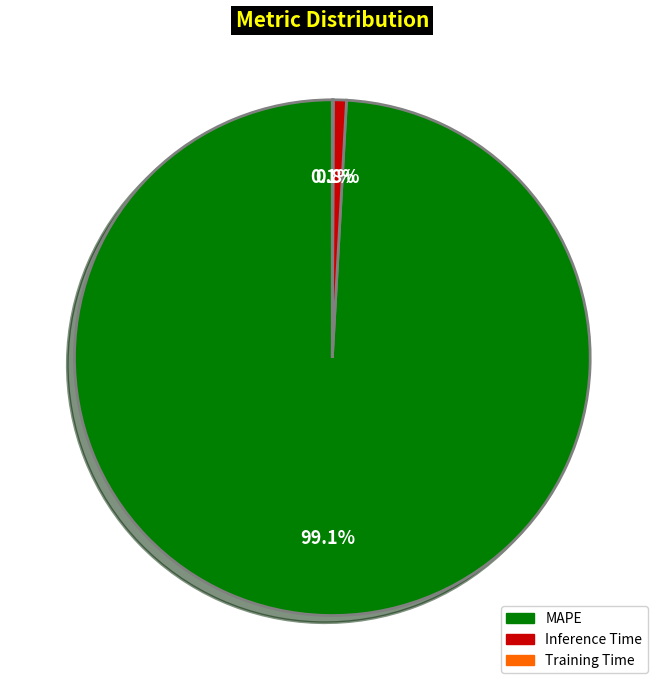

Which has a higher value, Inference Time or MAPE?

MAPE